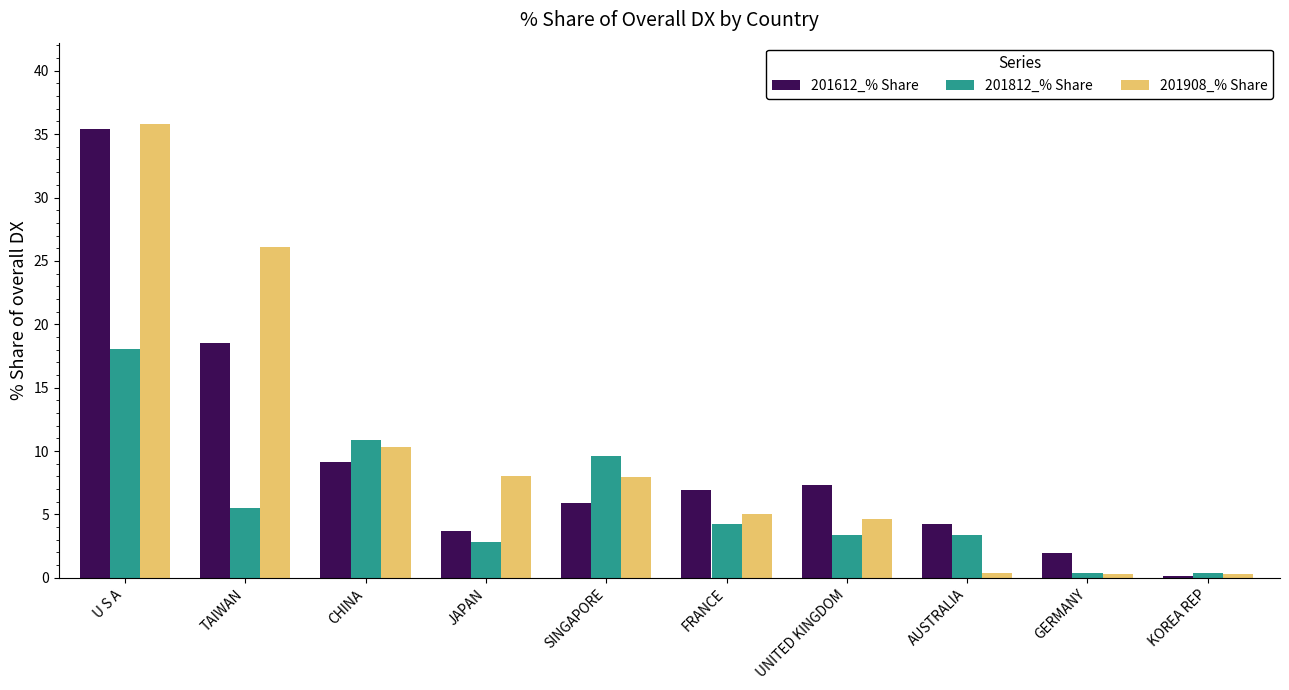

The value of 201812_% Share at FRANCE is 4.2. True or false?

True